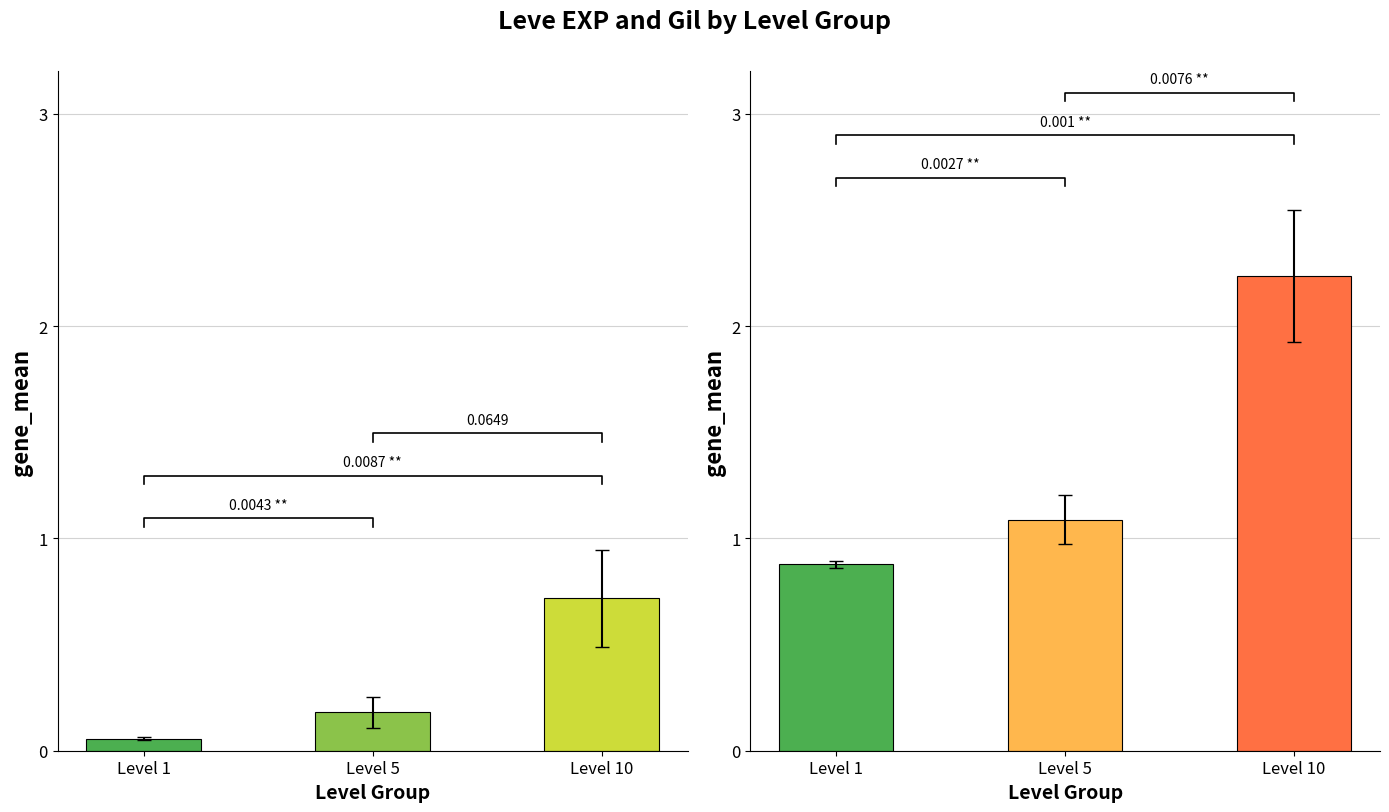

Reading right to left, what are all the values shown in this chart?

Leve EXP: 0.7	0.2	0.1
Leve Gil: 2.2	1.1	0.9